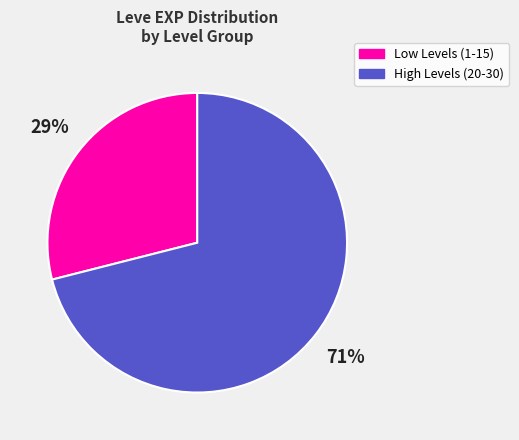

How many slices are in this pie chart?

2